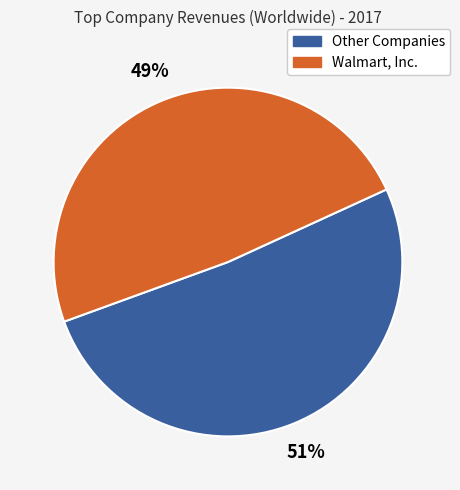

To the nearest percent, what is the average slice percentage?

50%